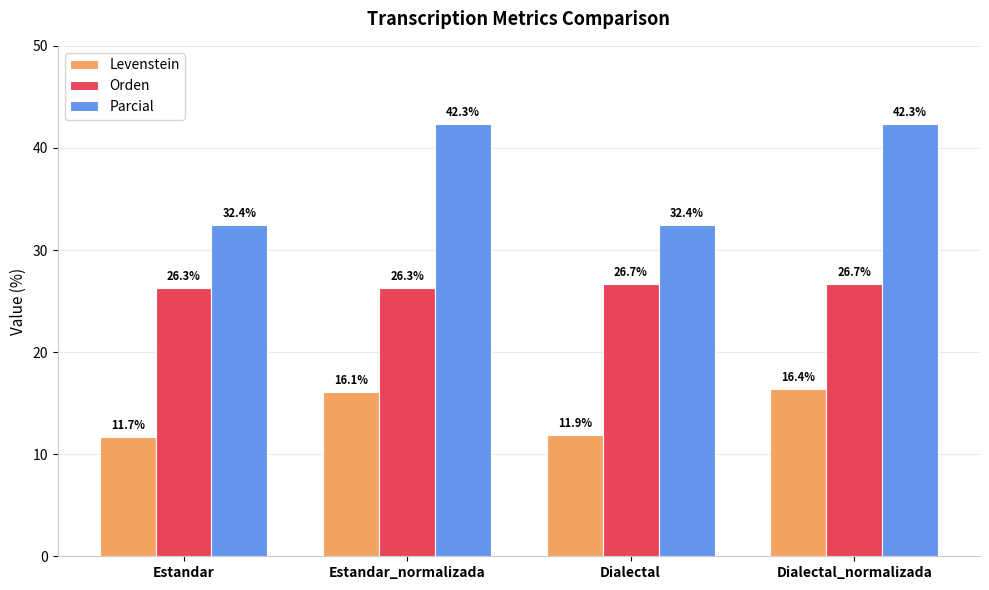

Which series has the widest spread of values?

Parcial